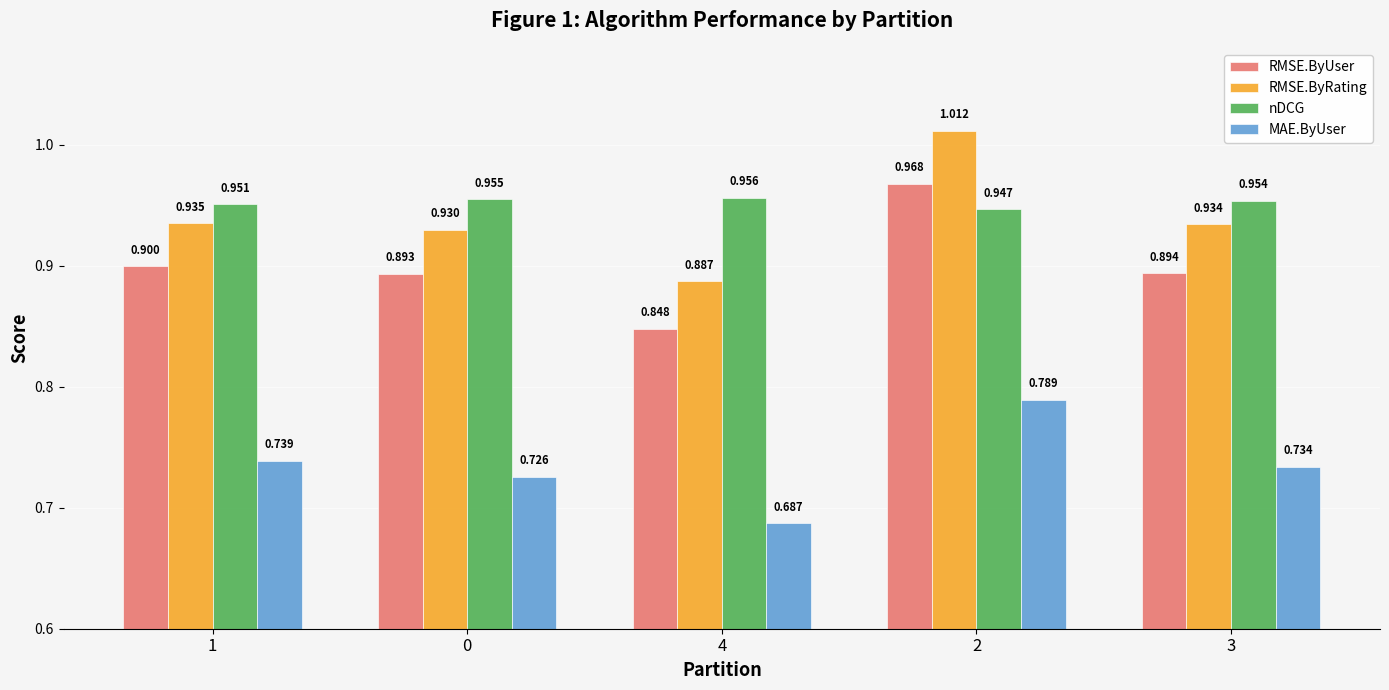

Rank the series by their maximum value, from lowest to highest.

MAE.ByUser, nDCG, RMSE.ByUser, RMSE.ByRating